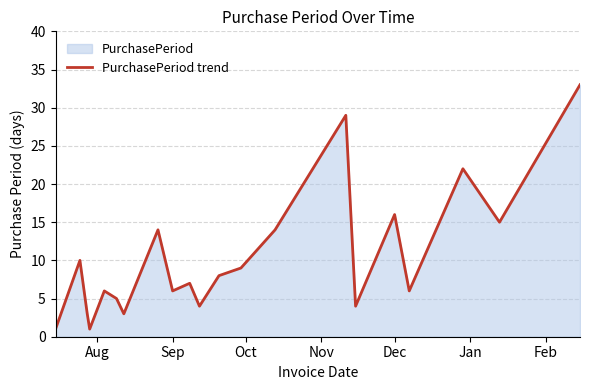

How many data points are above 7?

10